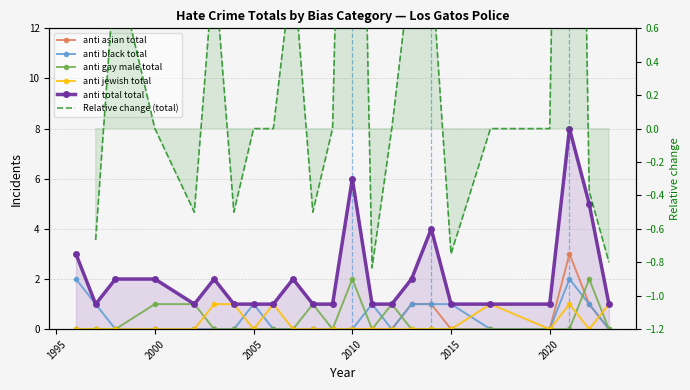

True or false: anti jewish total and anti total total intersect in this chart.

False